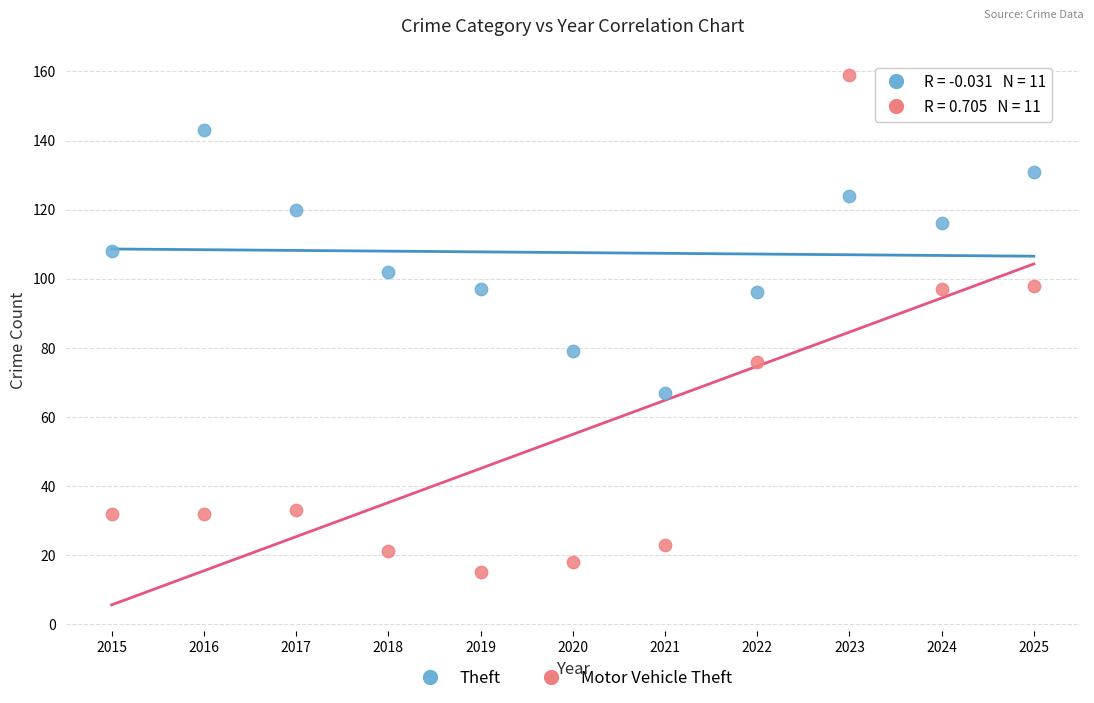

What are all the series names shown in the legend?

Theft, Motor Vehicle Theft